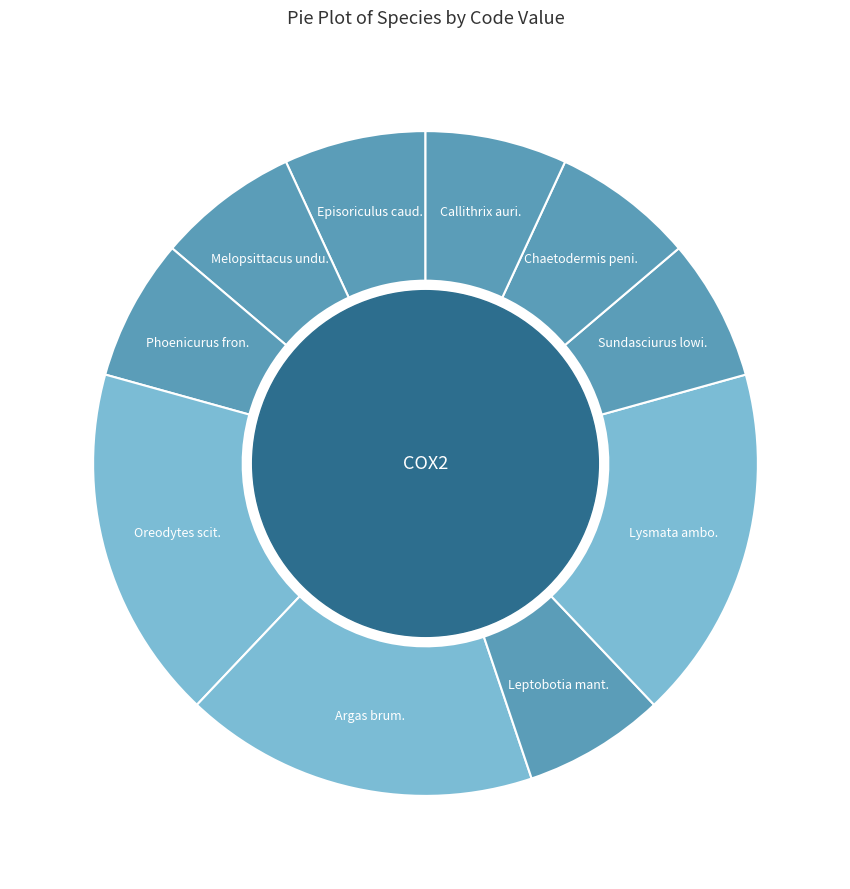

How many segments does this pie chart have?

10